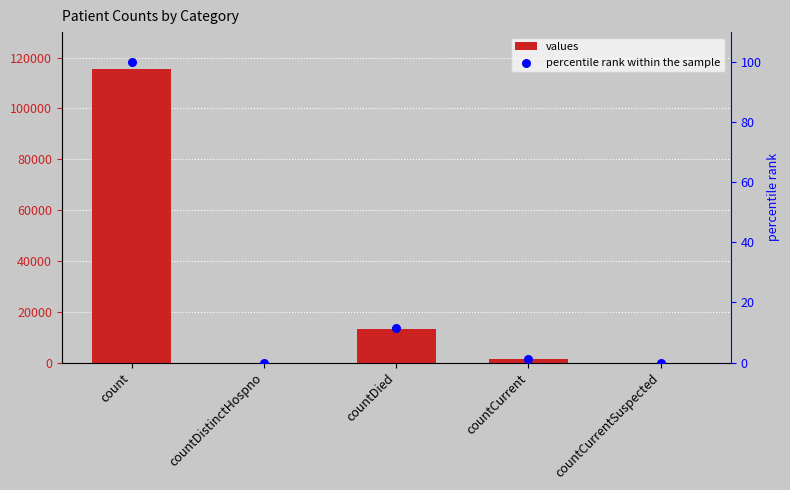

Is the value of percentile rank within the sample at countDied greater than the value of values at countDied?

No